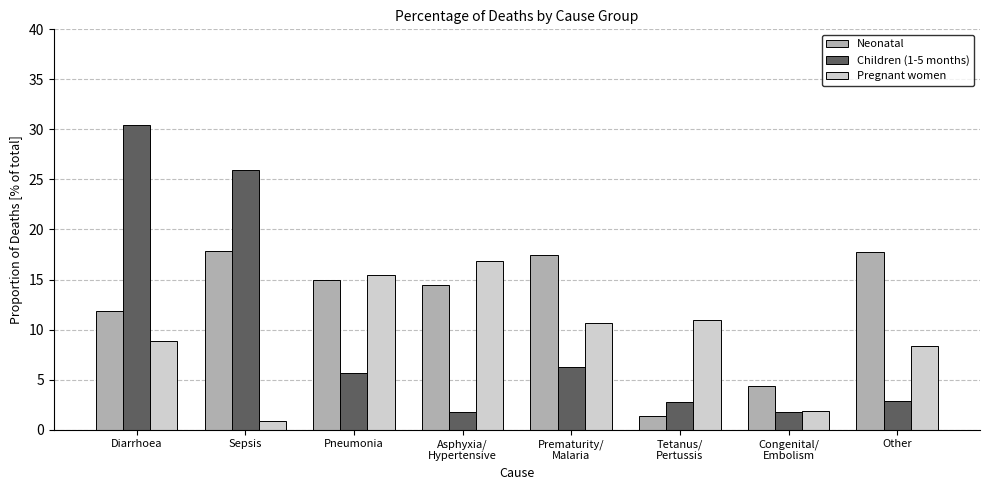

How many data points in Children (1-5 months) are less than 5?

4